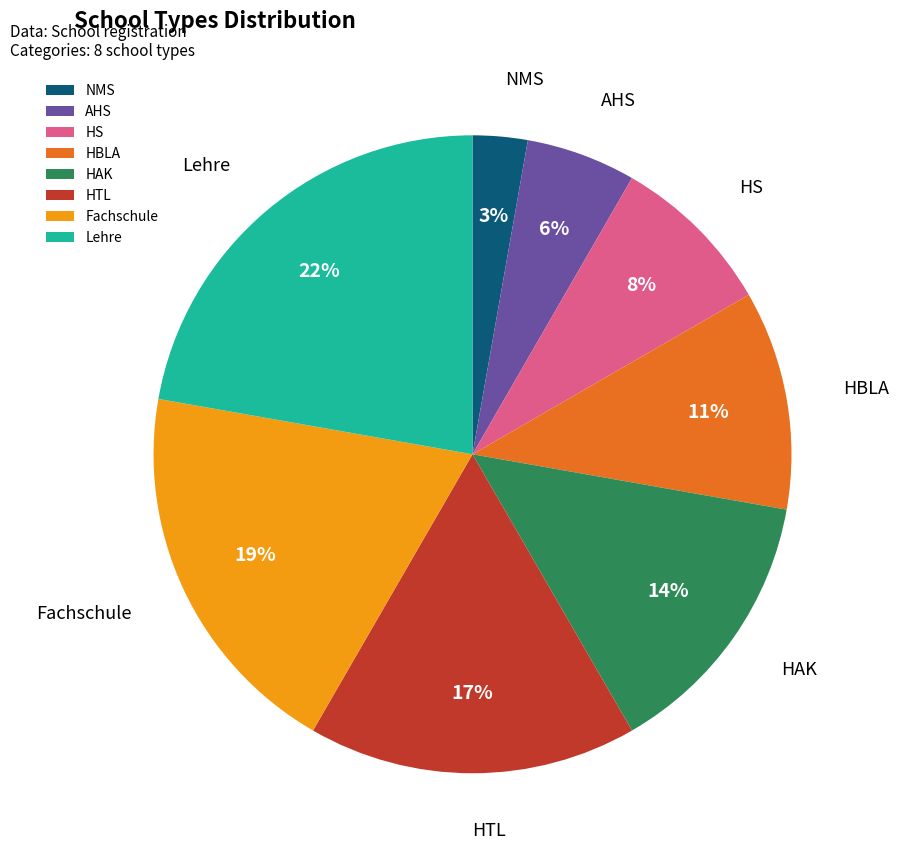

Between AHS and HTL, which is larger?

HTL